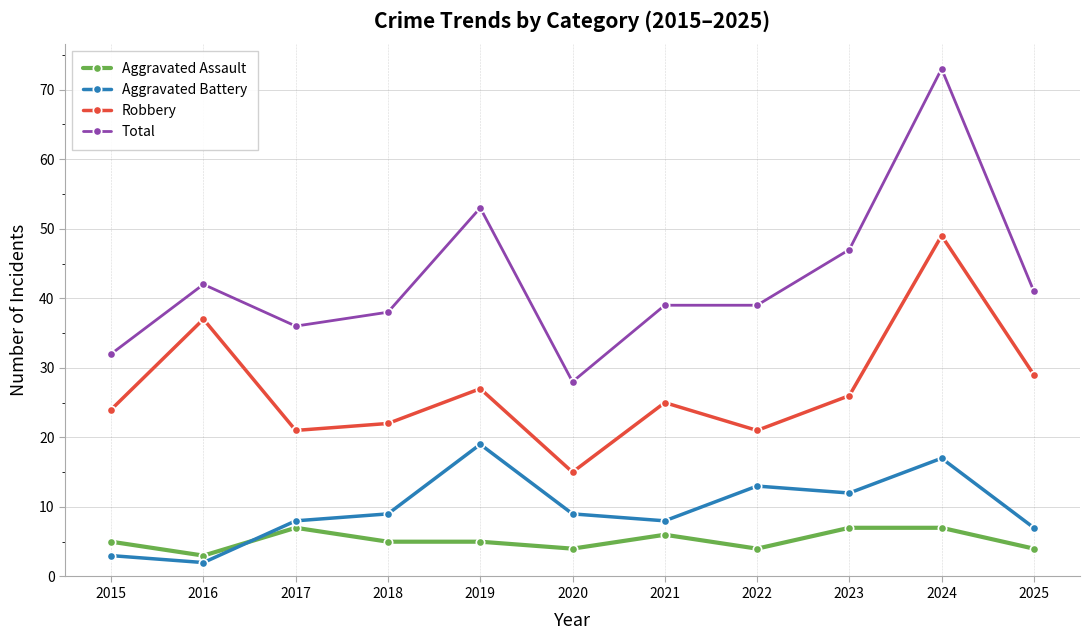

List the series in order of their peak value, highest first.

Total, Robbery, Aggravated Battery, Aggravated Assault